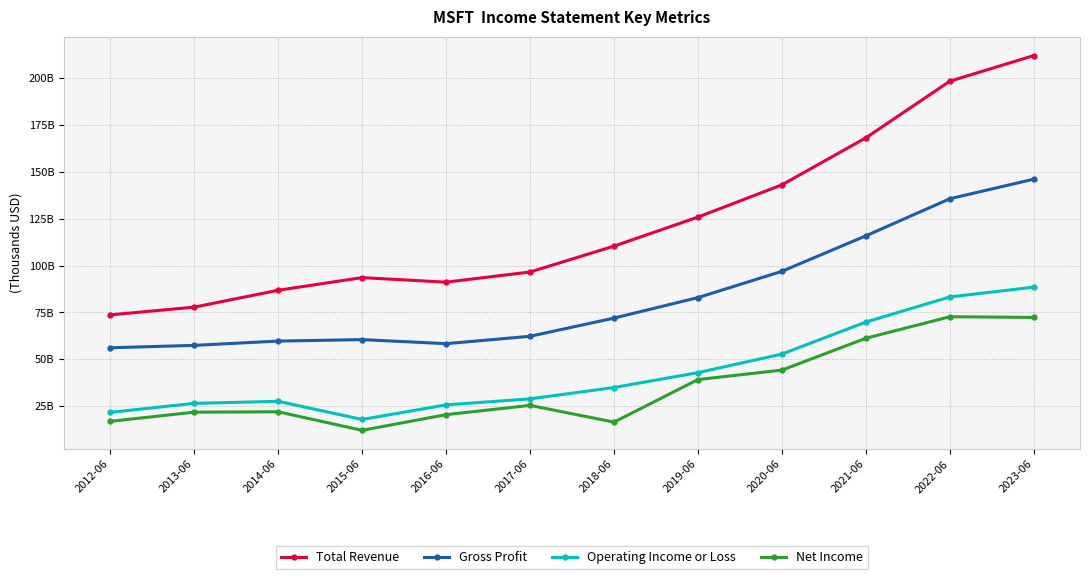

Read the Operating Income or Loss value at 2021-06, to the nearest 100.

69903000